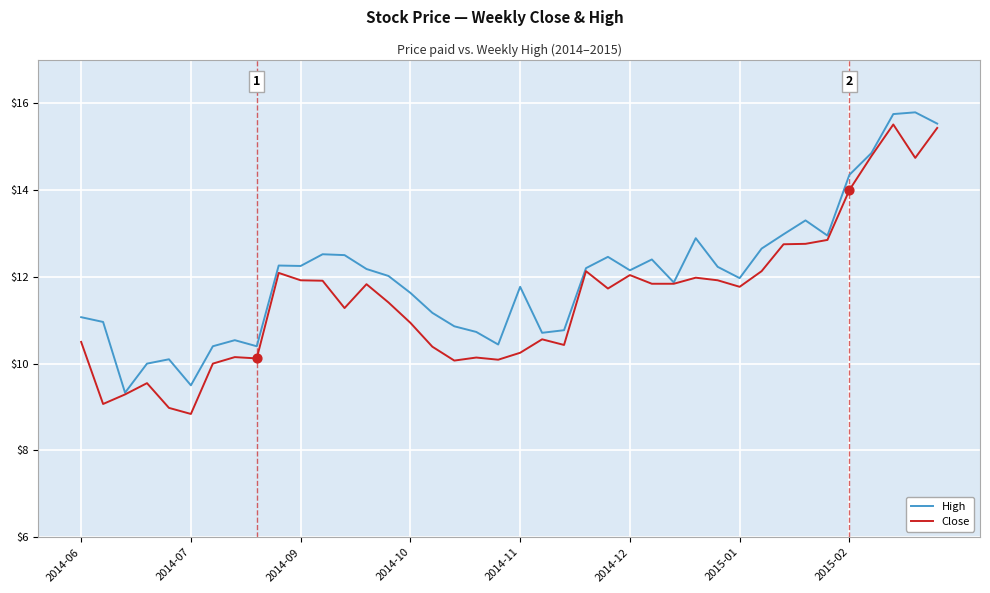

Which series has the largest total across all categories?

High